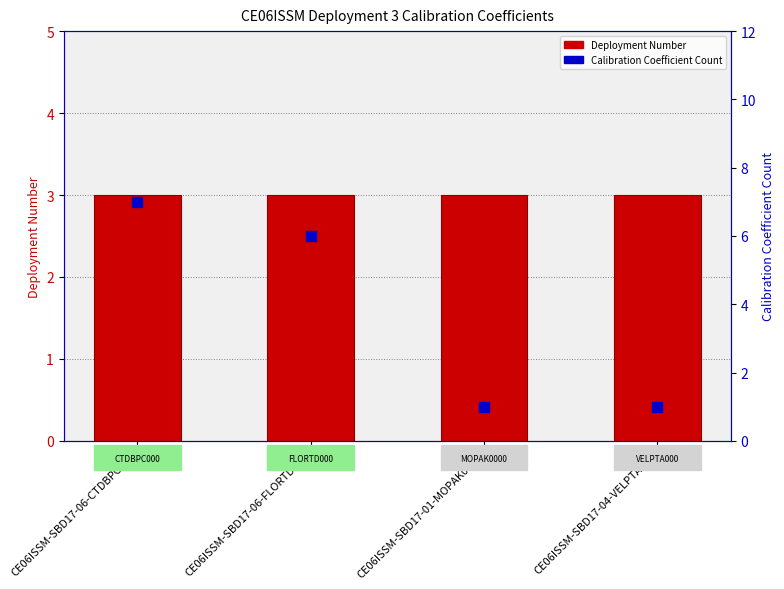

At which category is the sum across all series the highest?

CE06ISSM-SBD17-06-CTDBPC000